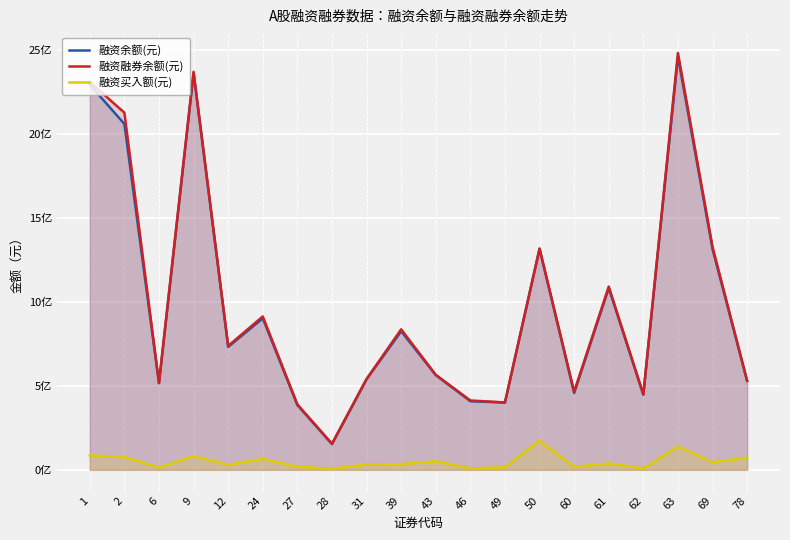

How many data points in 融资融券余额(元) are less than 737448528?

10